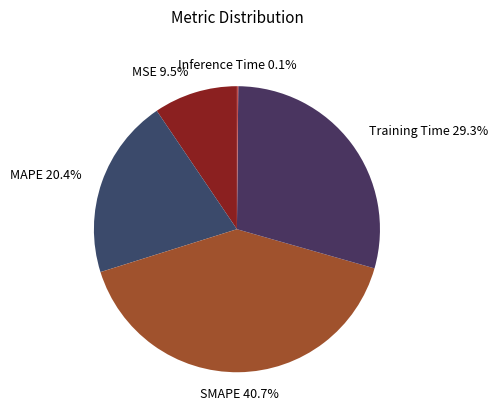

What is the total percentage of SMAPE and Training Time?

70.0%